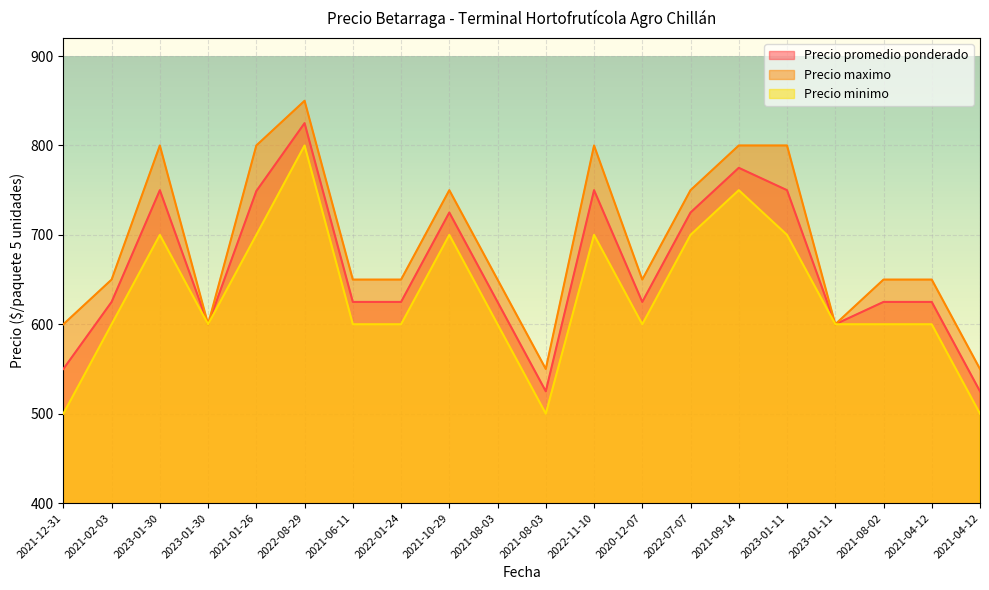

At which label does Precio promedio ponderado first exceed 625?

2023-01-30